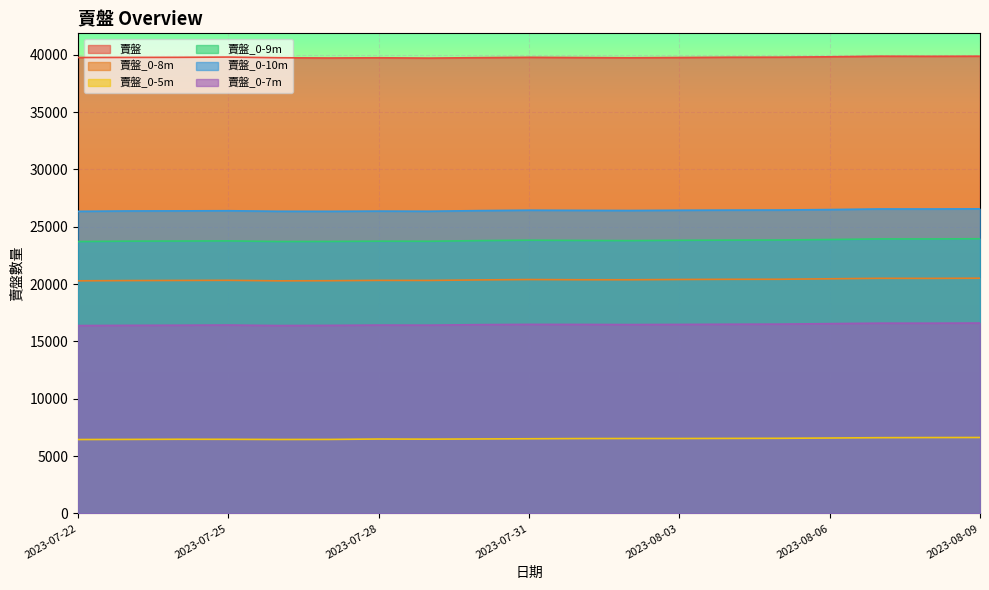

What is the maximum value for 賣盤_0-7m?

16603